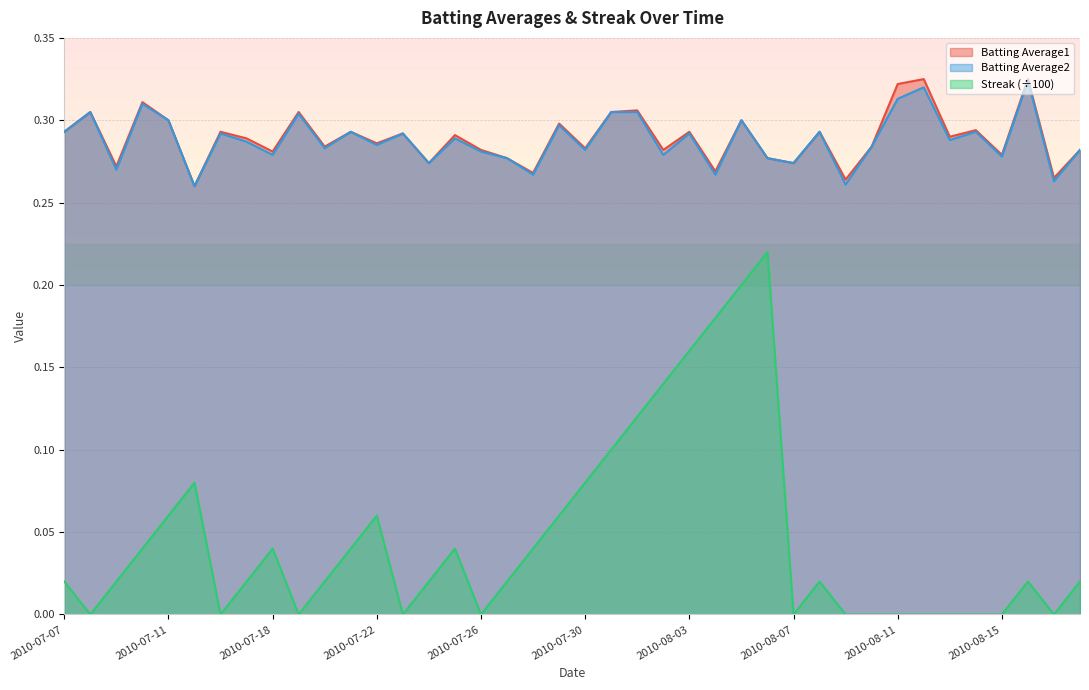

The value of Streak at 2010-08-13 is 0.0. True or false?

True